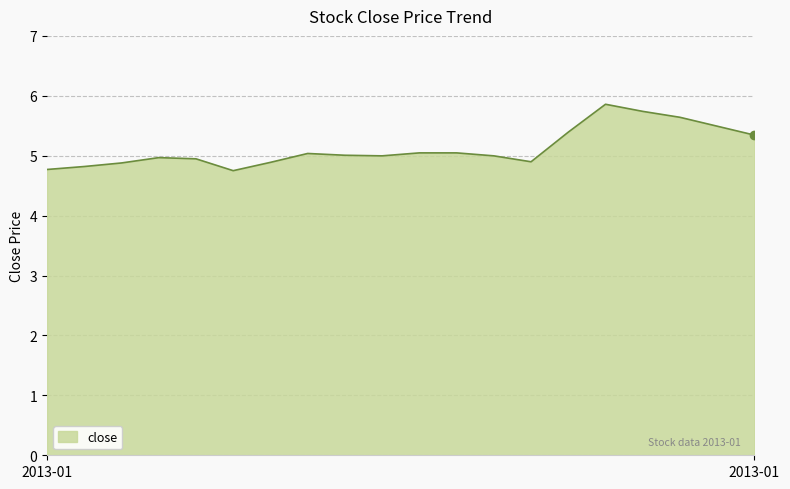

What is the difference between the maximum and minimum values?

1.1